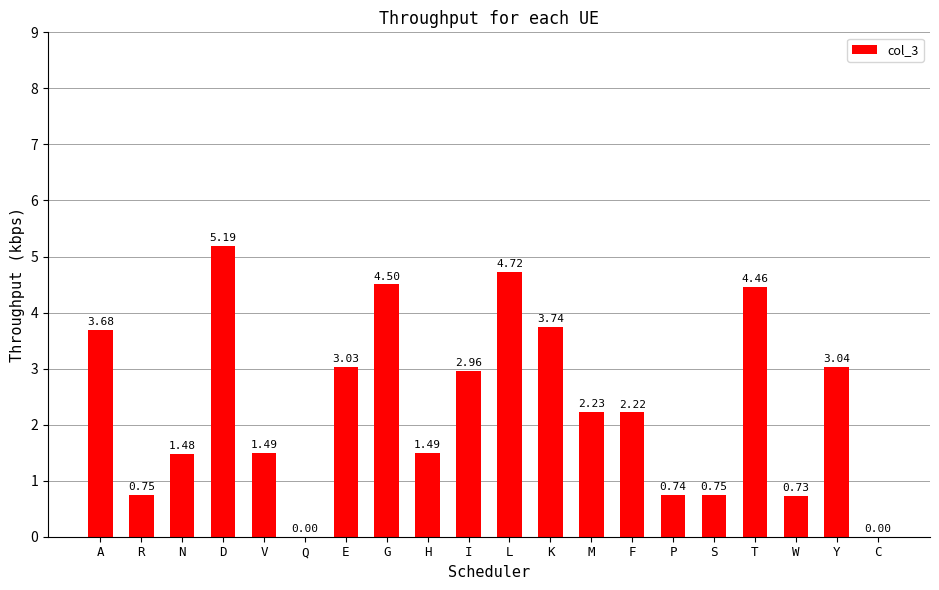

What is the sum of all values?

47.2